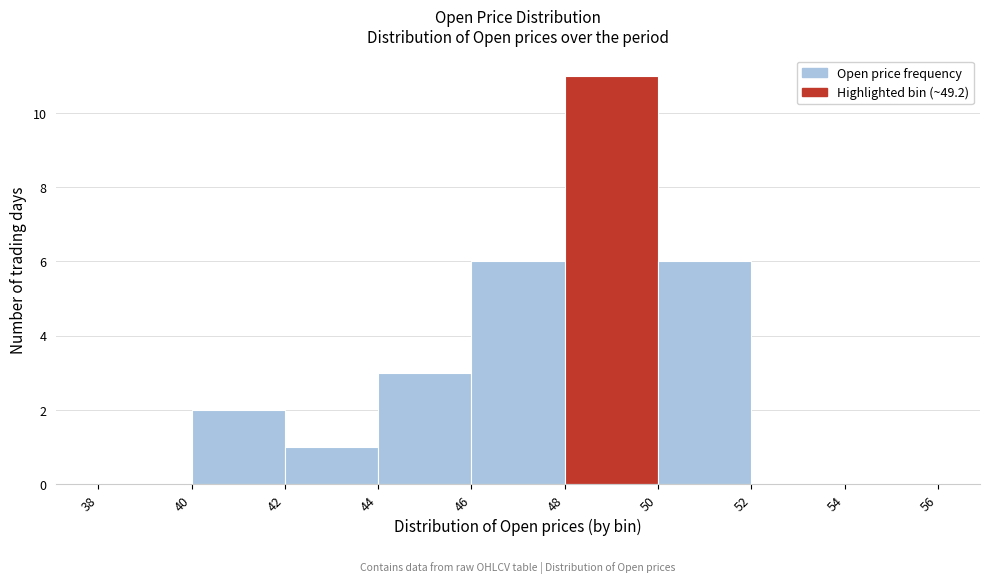

Reading left to right, transcribe this chart: for each bar, give the range it covers on the x-axis and its height. The values are not printed on the chart, so give them approximately, as read against the axis.

38 to 40: 0
40 to 42: 2
42 to 44: 1
44 to 46: 3
46 to 48: 6
48 to 50: 11
50 to 52: 6
52 to 54: 0
54 to 56: 0